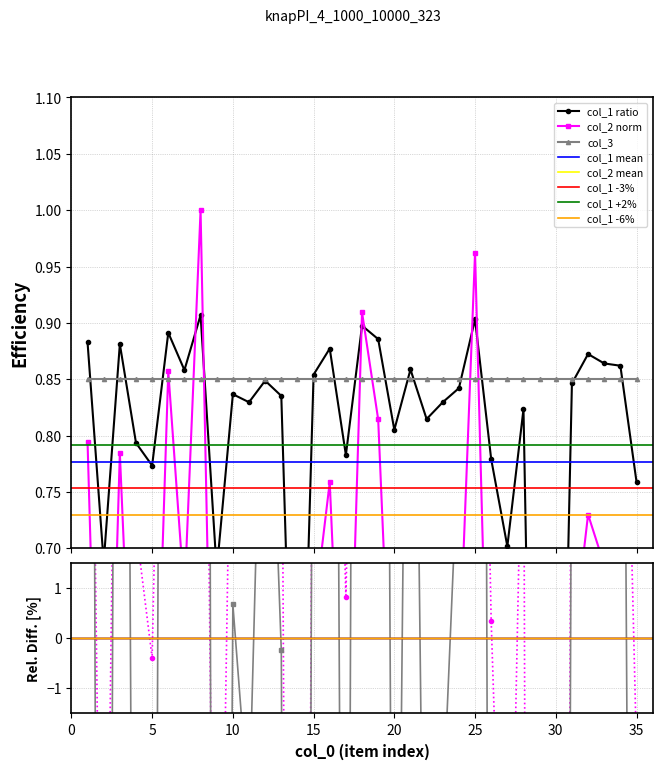

At which label is col_1 closest to 0?

29